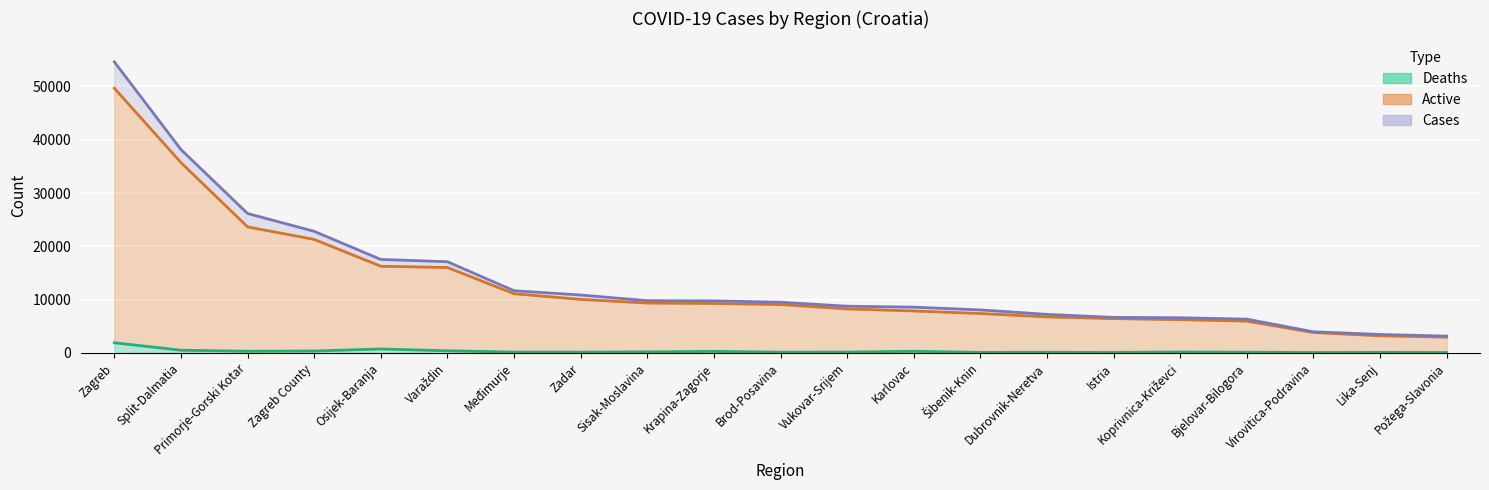

What is the label of the 20th point from the right?

Split-Dalmatia